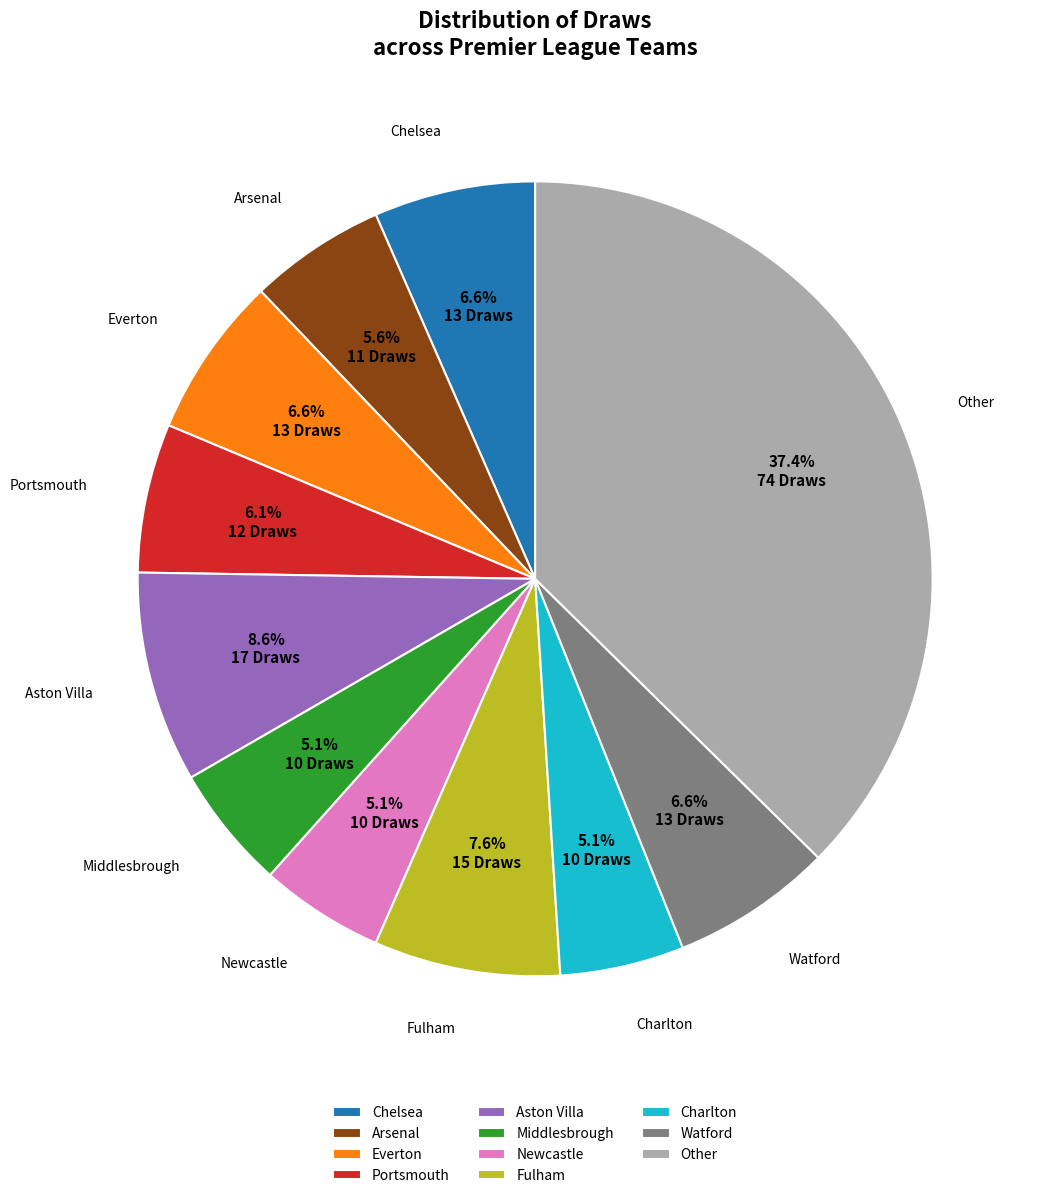

Does Newcastle represent more than half of the total?

No